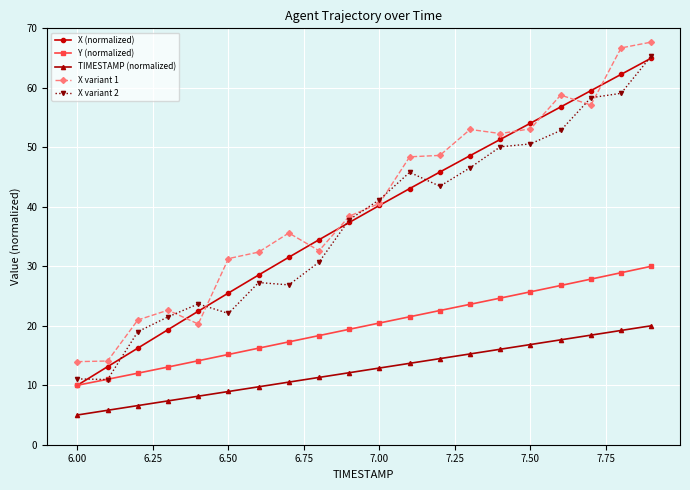

What is the smallest value displayed?

5.0